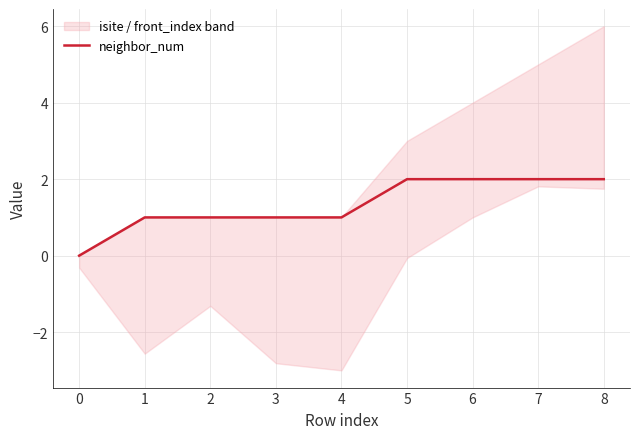

Is it true that neighbor_num equals 2 at 4?

False